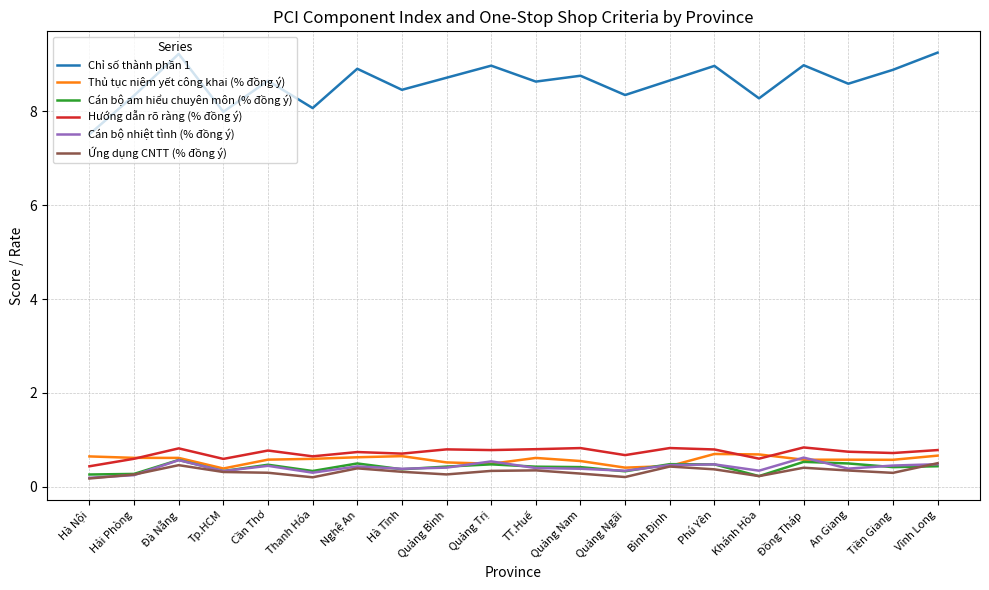

What position from the left is Đồng Tháp?

17